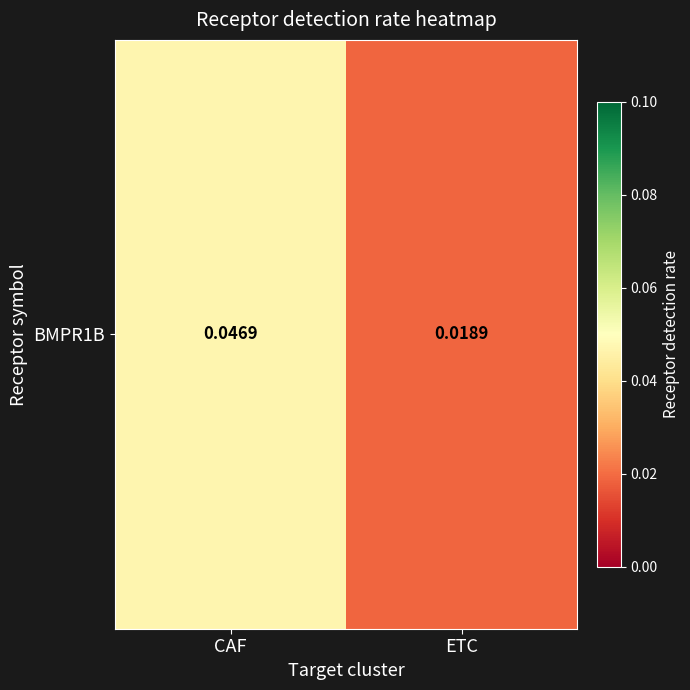

Rank the categories by value from highest to lowest.

CAF, ETC